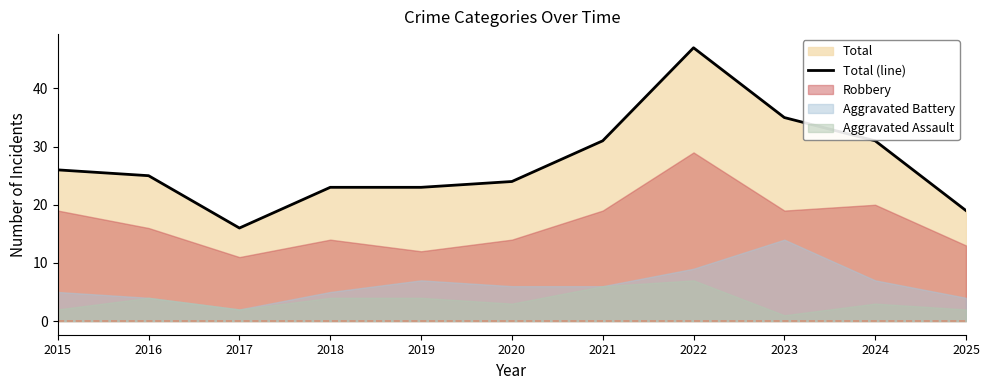

List the labels in order of value, largest first.

2022, 2023, 2021, 2024, 2015, 2016, 2020, 2018, 2019, 2025, 2017